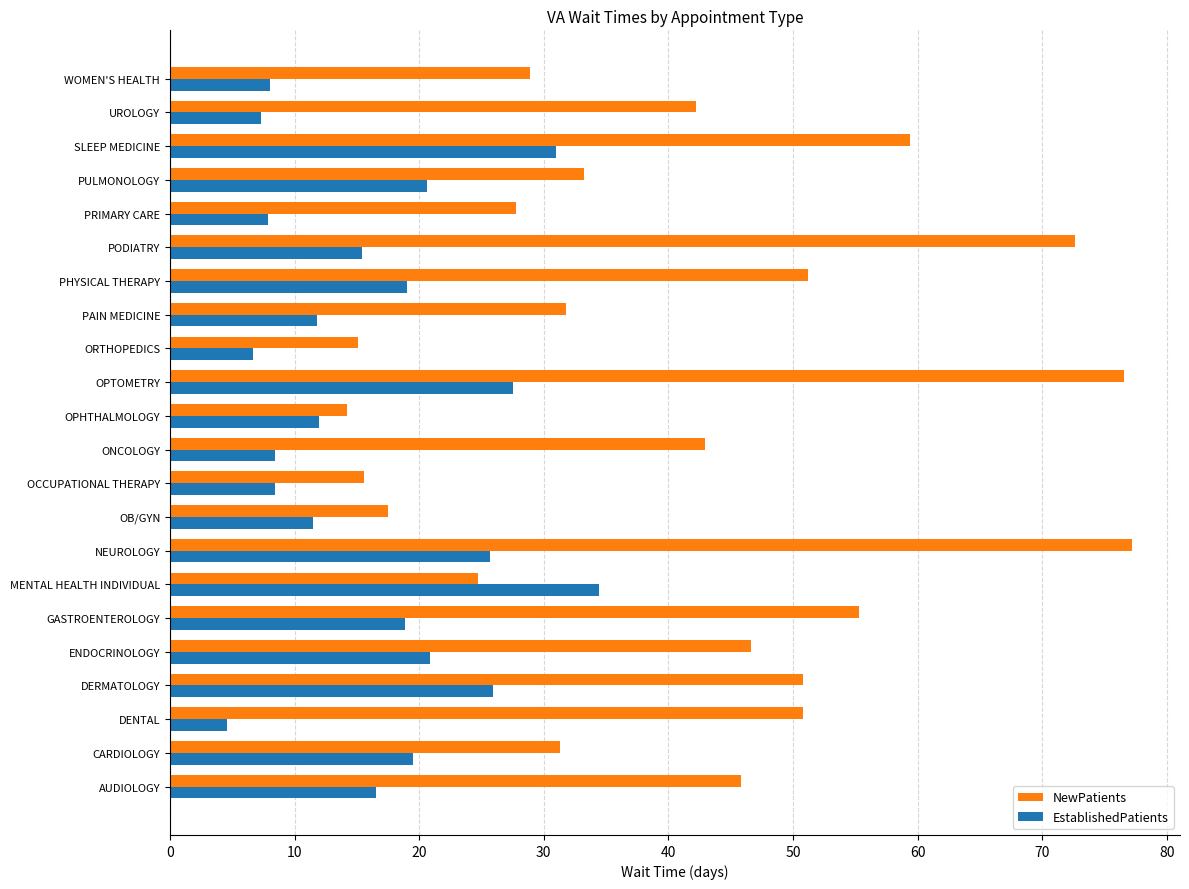

What is the difference between the maximum and minimum values in the EstablishedPatients series?

29.8